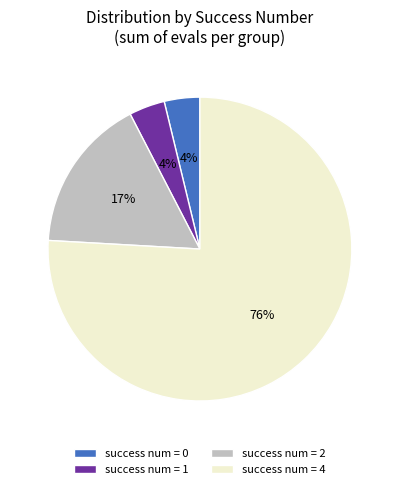

Does success num = 4 account for over 50% of the chart?

Yes